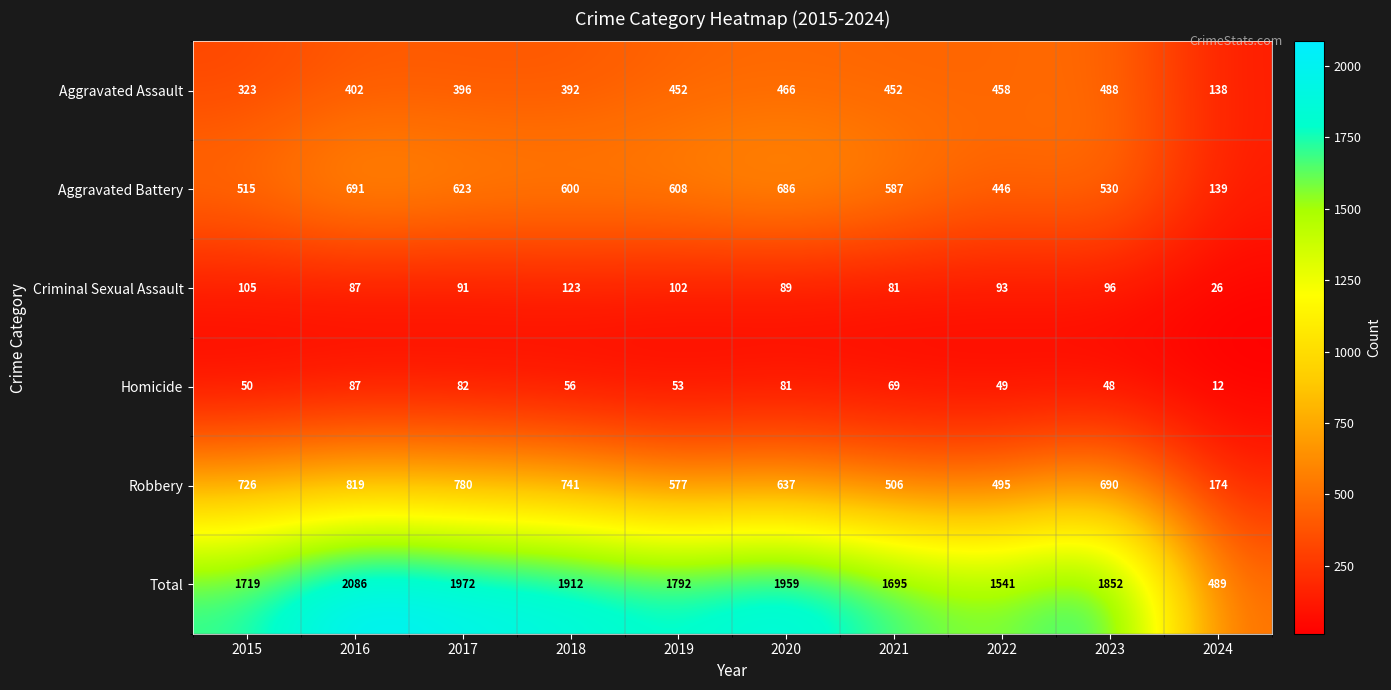

What is the difference between the highest and lowest values at 2019?

1739